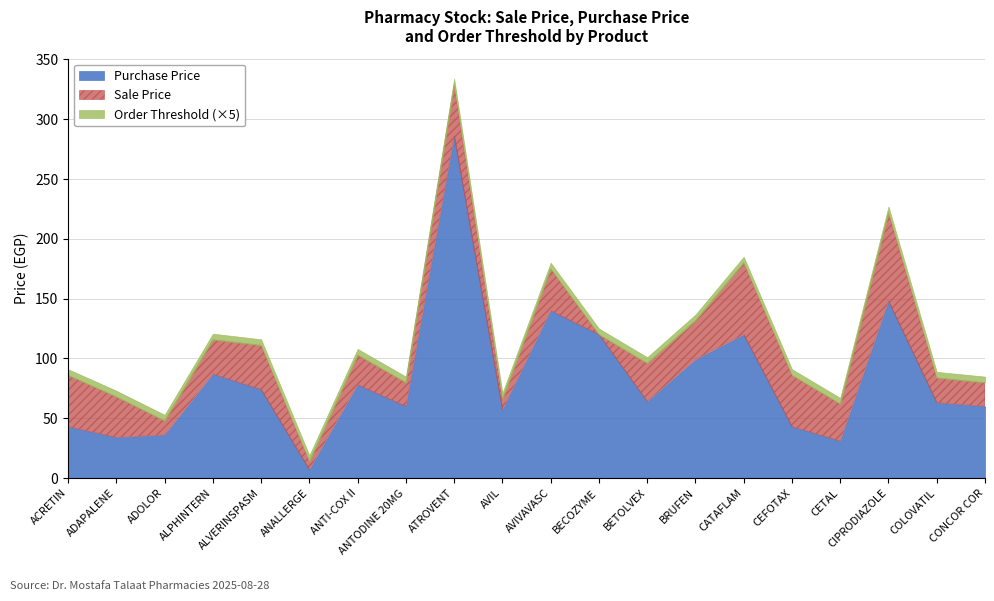

True or false: Sale Price has more than 2 interior local peaks.

True